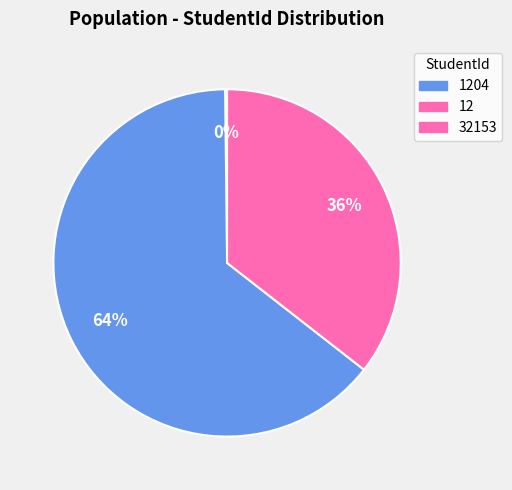

Does 12 represent more than half of the total?

Yes